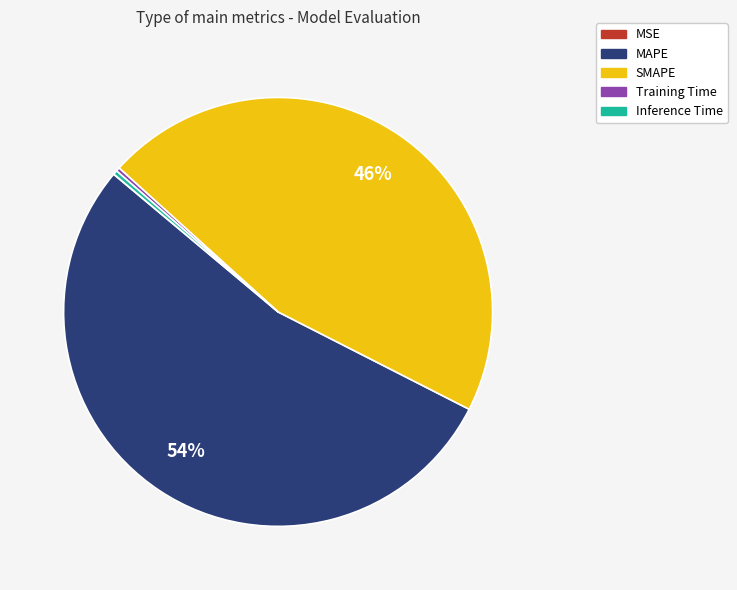

To the nearest percent, what is the difference between the largest and smallest slice percentages?

54%